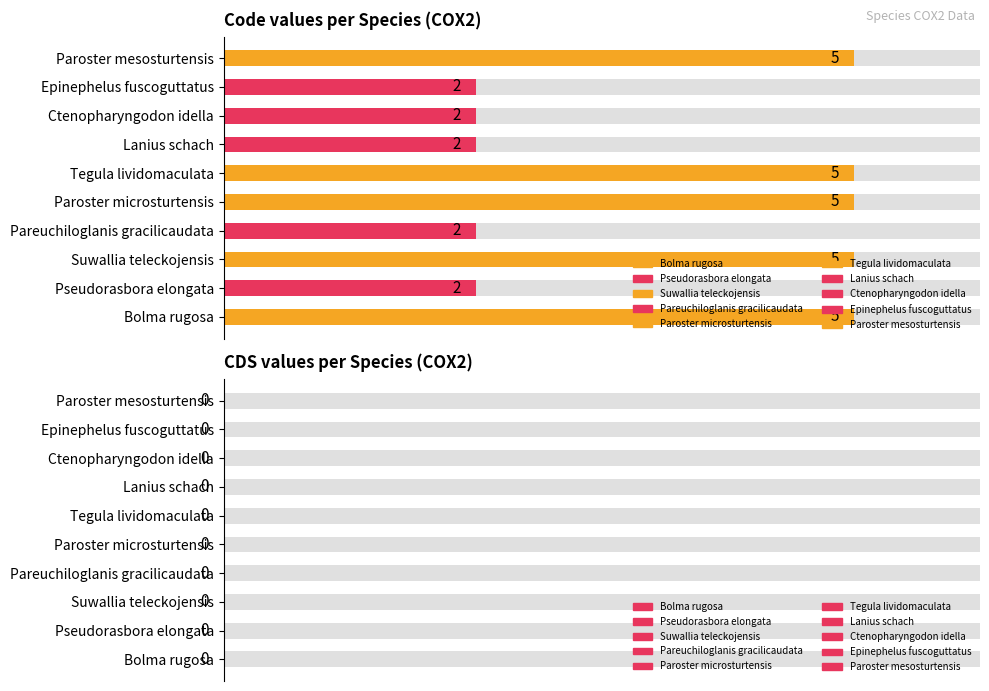

What is the value of the 1st bar from the left?

5